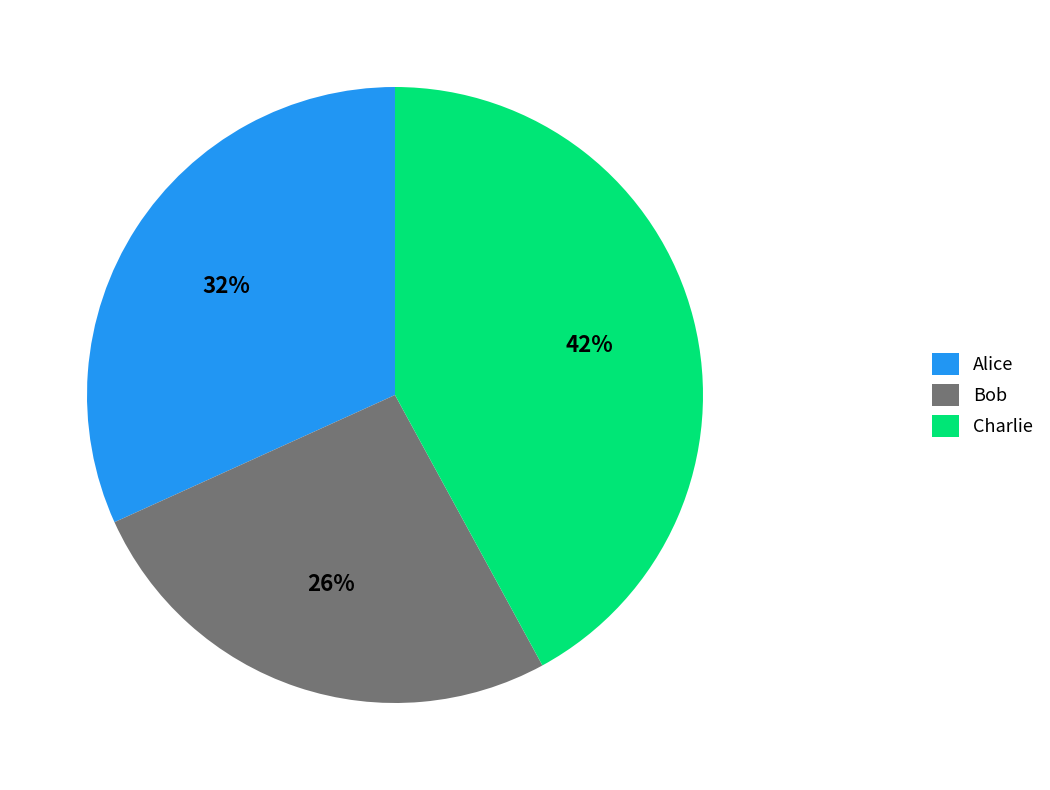

Approximately how many times larger is the value at Charlie compared to Bob?

1.6